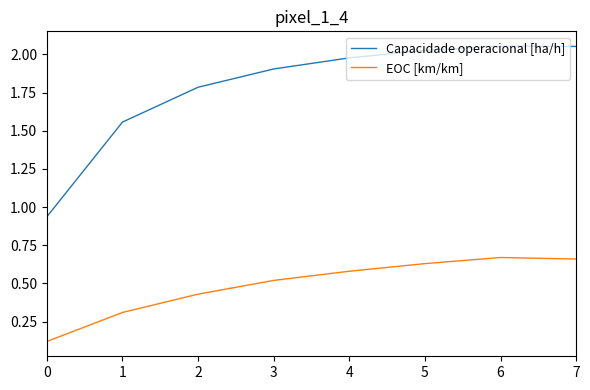

What is the difference between the maximum and minimum values in the Capacidade operacional [ha/h] series?

1.1